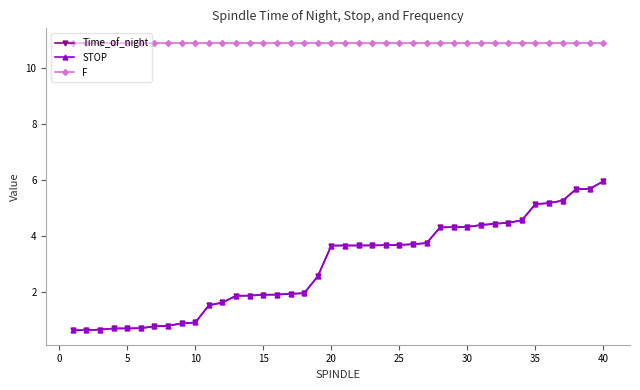

What is the maximum value shown in the chart?

10.9